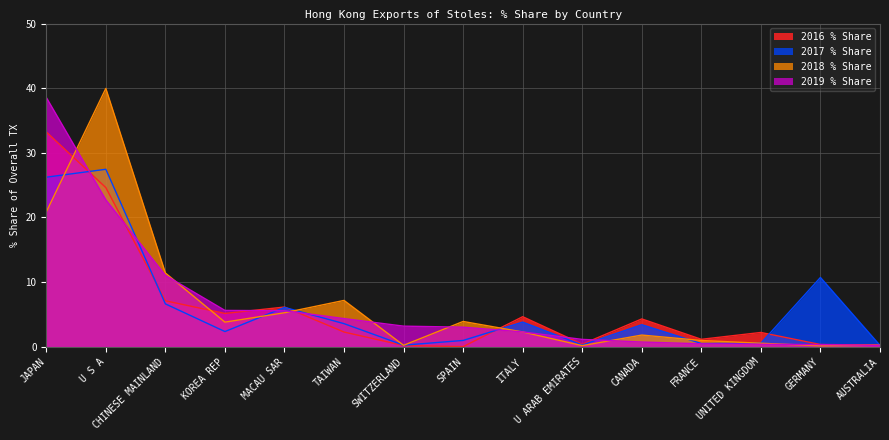

Which series changed the most between JAPAN and UNITED KINGDOM?

2019 % Share